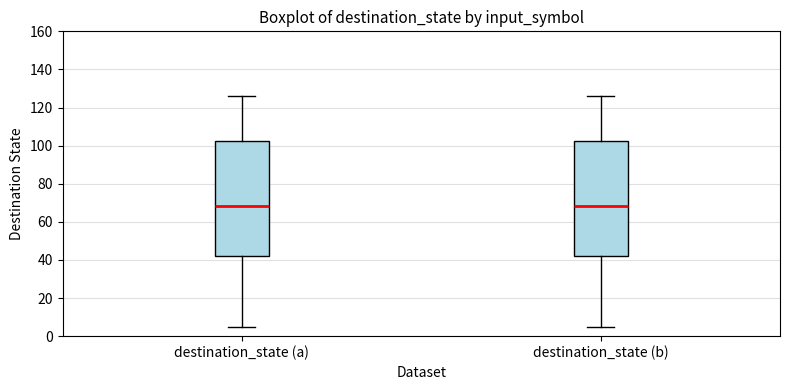

Reading left to right, transcribe this box plot: for each box, give where its median line is, the range the box spans, and where its two whiskers end, as read against the y-axis. The values are not printed on the chart, so give them approximately, as read against the axis.

destination_state (a): median 68, box 42 to 102, whiskers 6 to 126
destination_state (b): median 68, box 42 to 102, whiskers 6 to 126